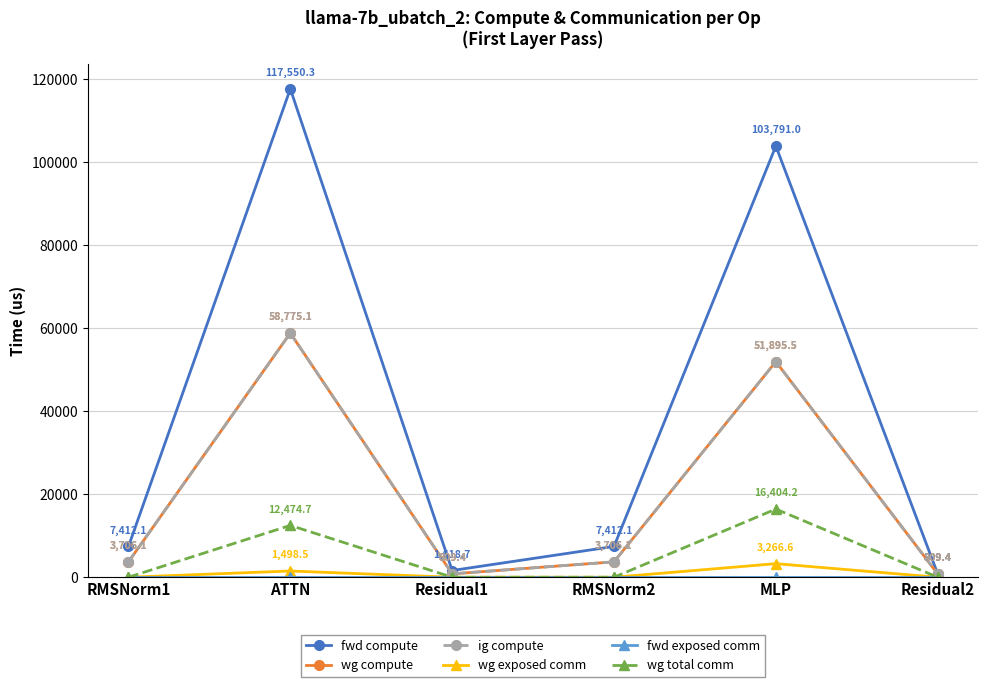

Reading right to left, list all the values displayed in this chart.

fwd compute: Residual2=809.4	MLP=103791.0	RMSNorm2=7412.1	Residual1=1618.7	ATTN=117550.3	RMSNorm1=7412.1
wg compute: Residual2=809.4	MLP=51895.5	RMSNorm2=3706.1	Residual1=809.4	ATTN=58775.1	RMSNorm1=3706.1
ig compute: Residual2=809.4	MLP=51895.5	RMSNorm2=3706.1	Residual1=809.4	ATTN=58775.1	RMSNorm1=3706.1
wg exposed comm: Residual2=0.0	MLP=3266.6	RMSNorm2=0.0	Residual1=0.0	ATTN=1498.5	RMSNorm1=0.0
fwd exposed comm: Residual2=0.0	MLP=0.0	RMSNorm2=0.0	Residual1=0.0	ATTN=0.0	RMSNorm1=0.0
wg total comm: Residual2=0.0	MLP=16404.2	RMSNorm2=0.0	Residual1=0.0	ATTN=12474.7	RMSNorm1=0.0